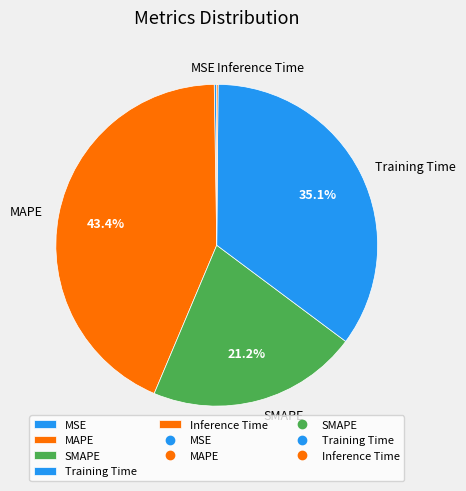

Between Training Time and MAPE, which is larger?

MAPE